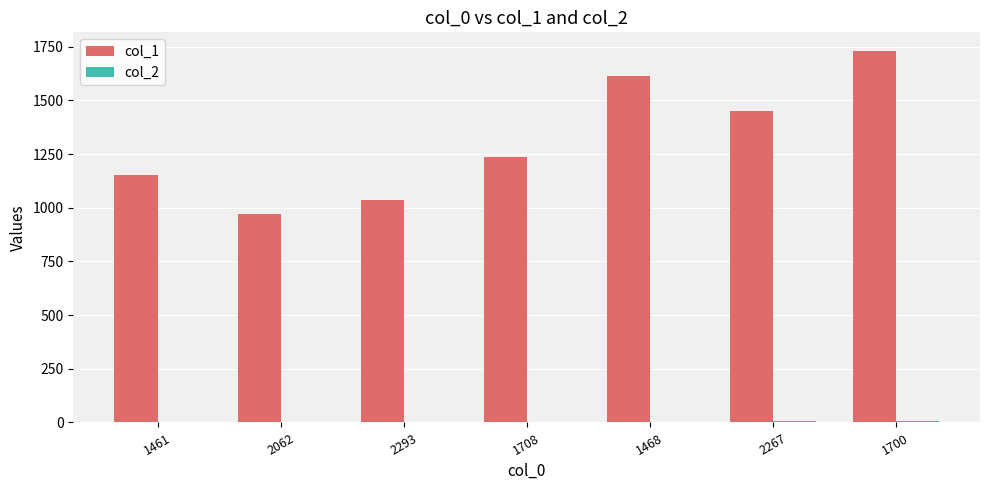

What is the greatest value displayed?

1731